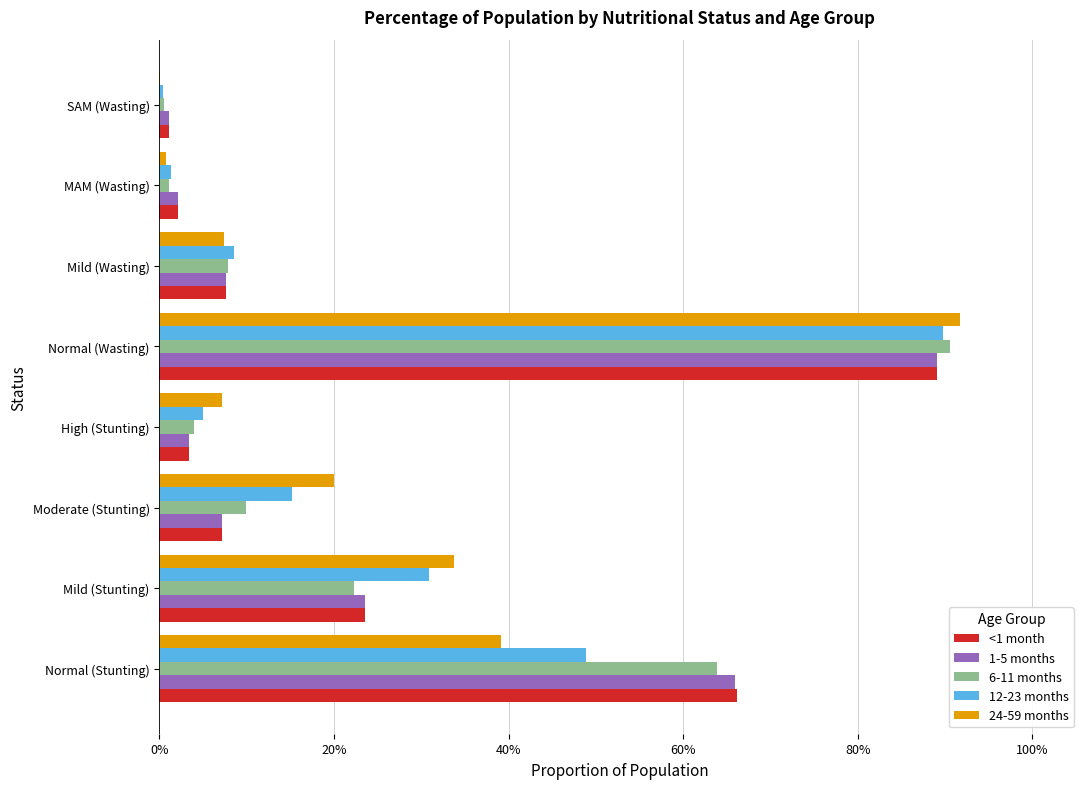

What are all the series names shown in the legend?

<1 month, 1-5 months, 6-11 months, 12-23 months, 24-59 months